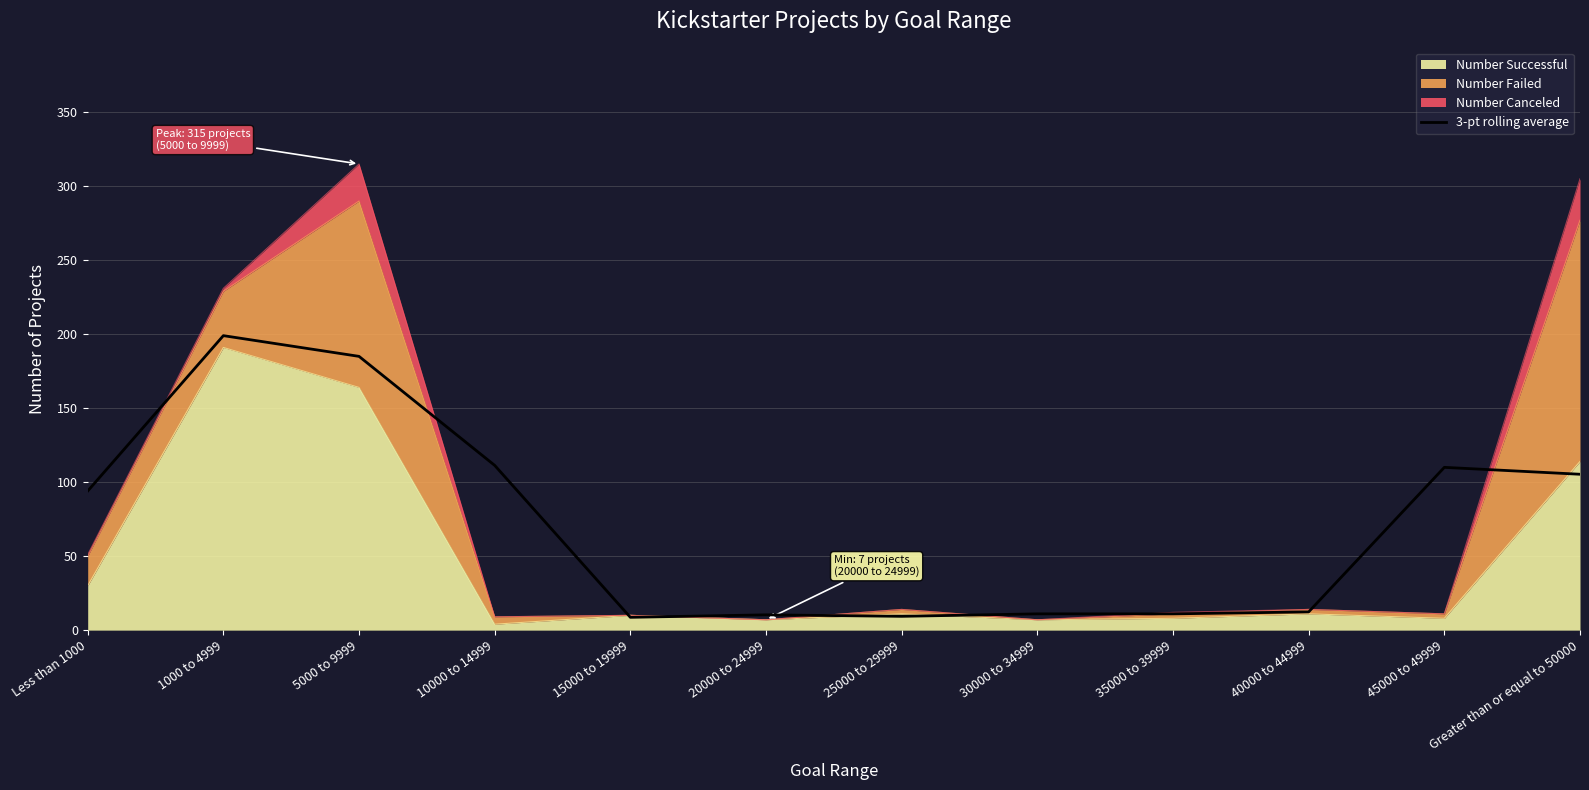

The chart shows a value of 10.3 at 20000 to 24999. True or false?

True